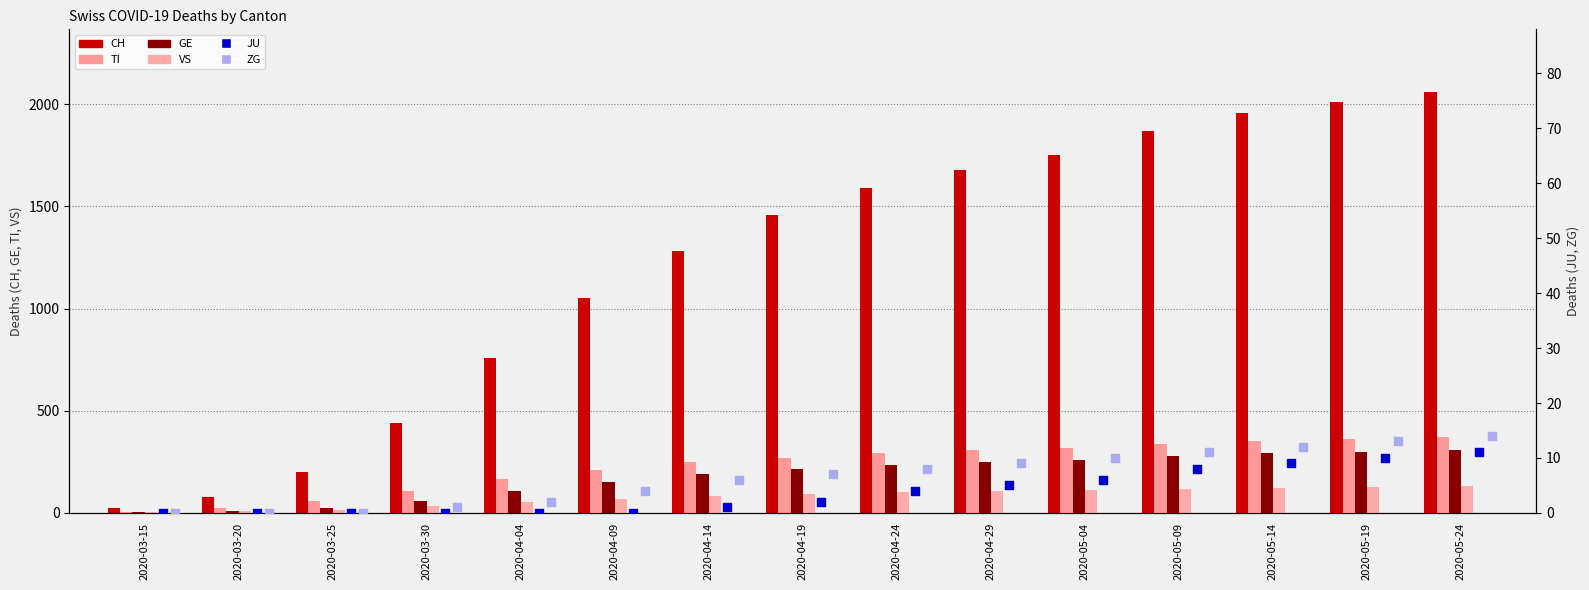

Is the value of CH at 2020-05-19 greater than the value of GE at 2020-03-30?

Yes